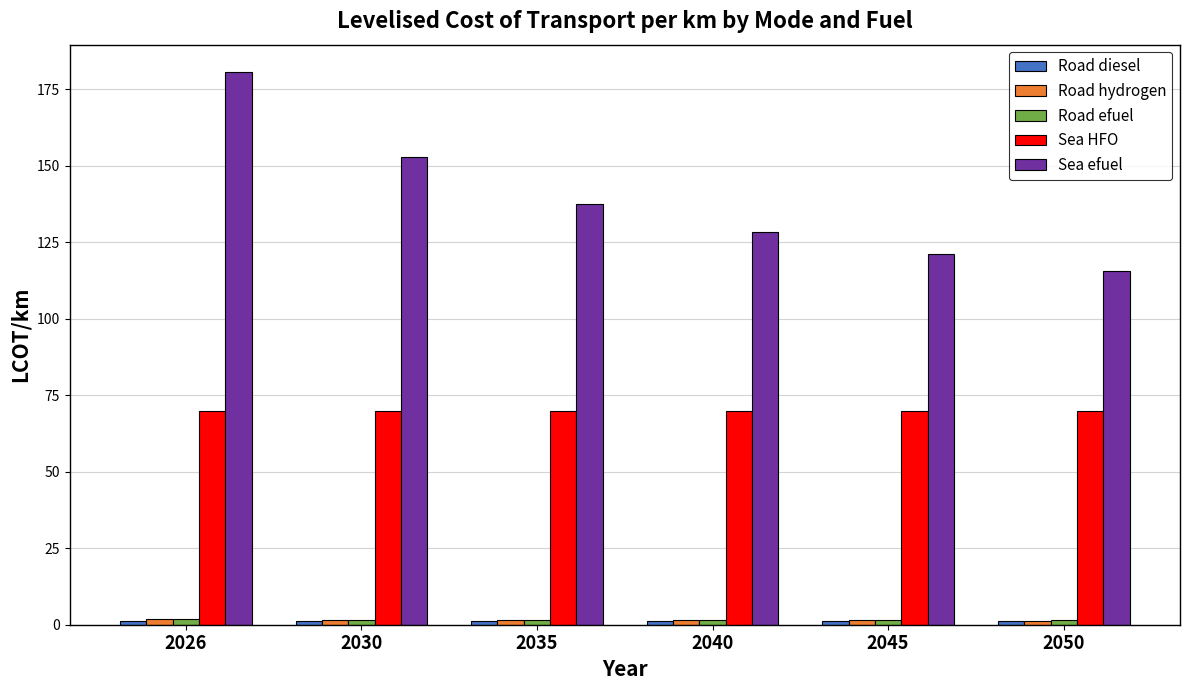

How many groups of bars are there?

6